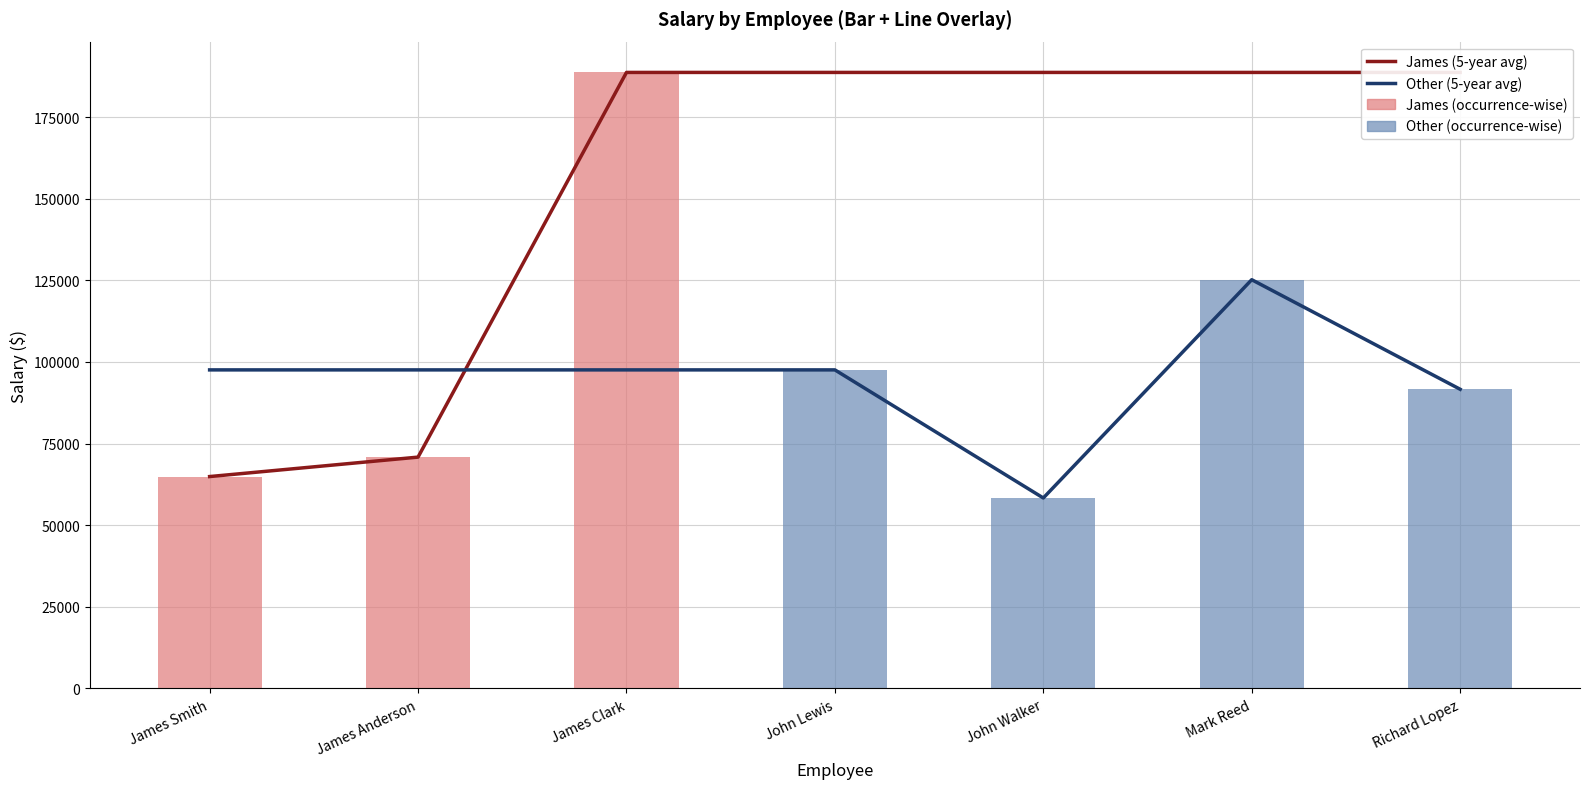

How many values in the Other (5-year avg) series exceed 97566?

1